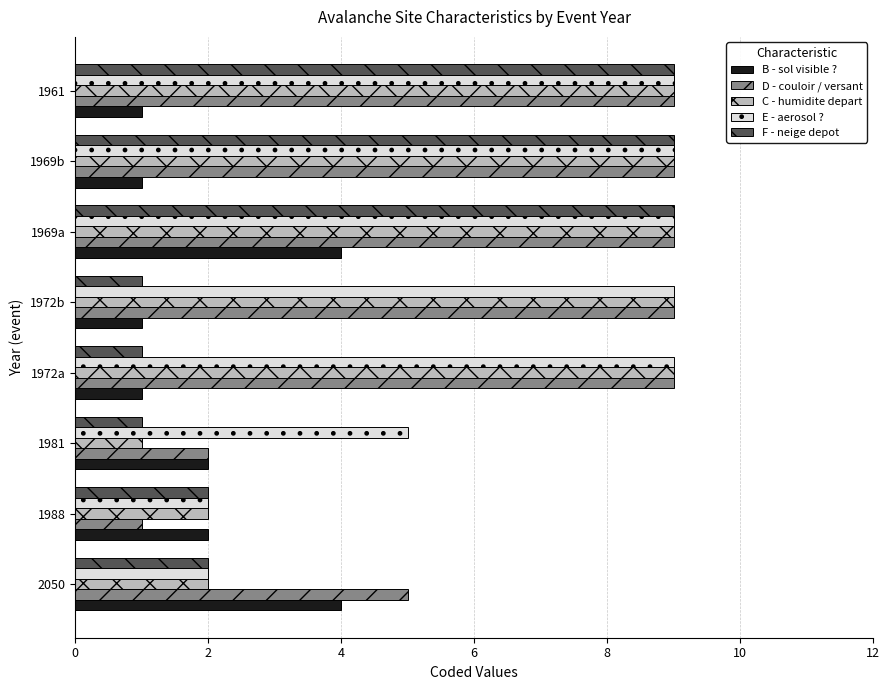

Which series has the largest total across all categories?

E - aerosol ?